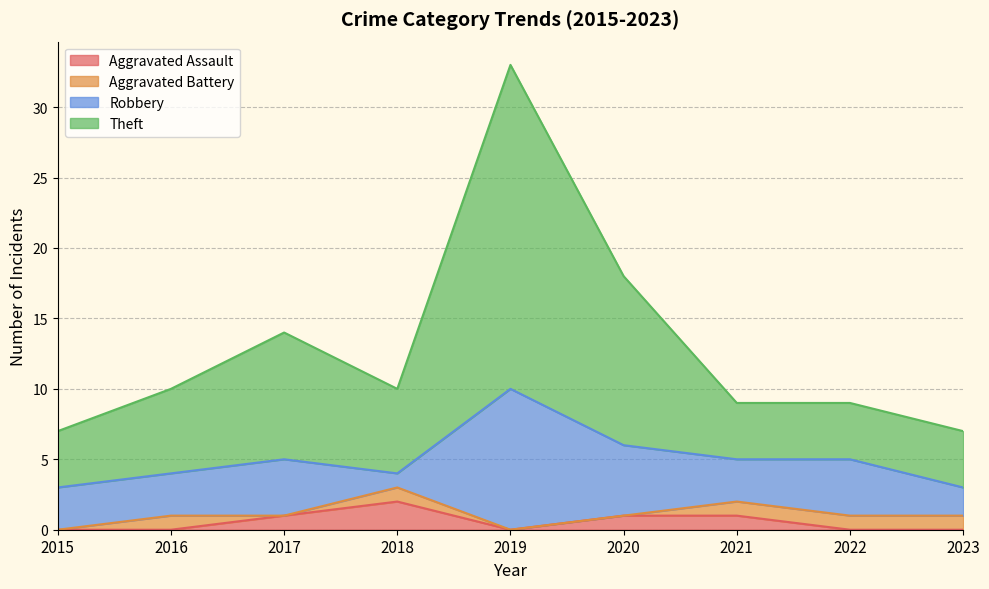

Which category has the highest value in the Aggravated Assault series?

2018